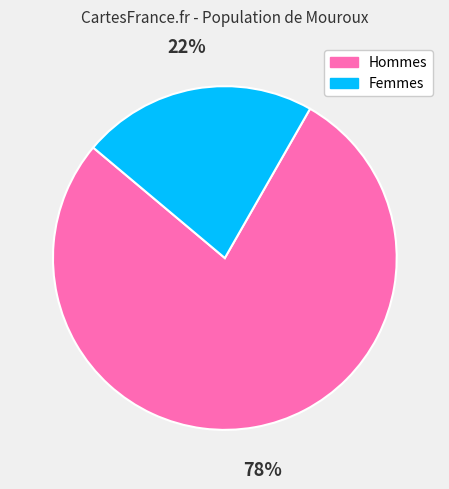

To the nearest percent, what is the average slice percentage?

50%